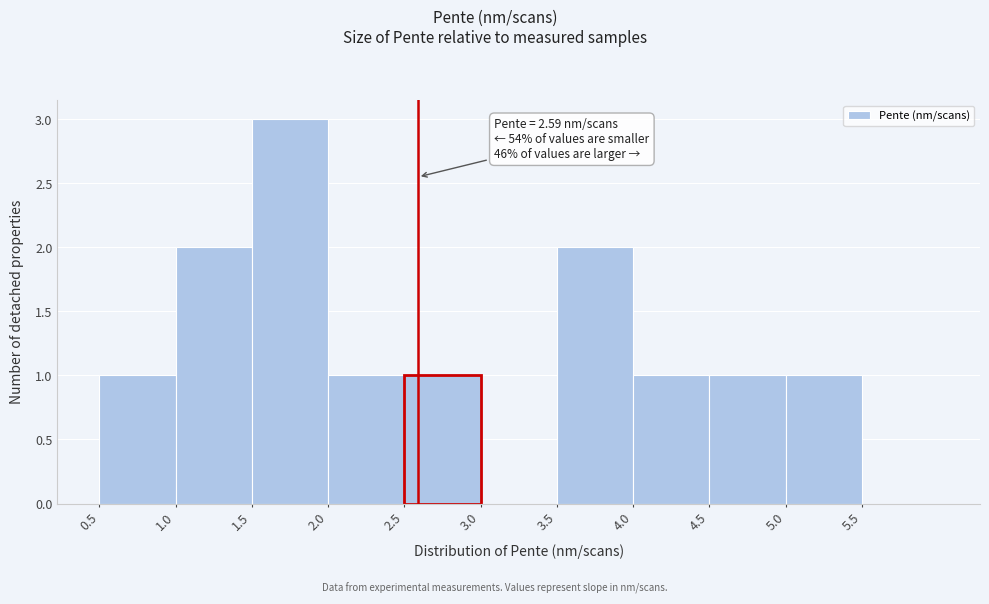

Over which range of the x-axis is the bar tallest?

1.5 to 2.0